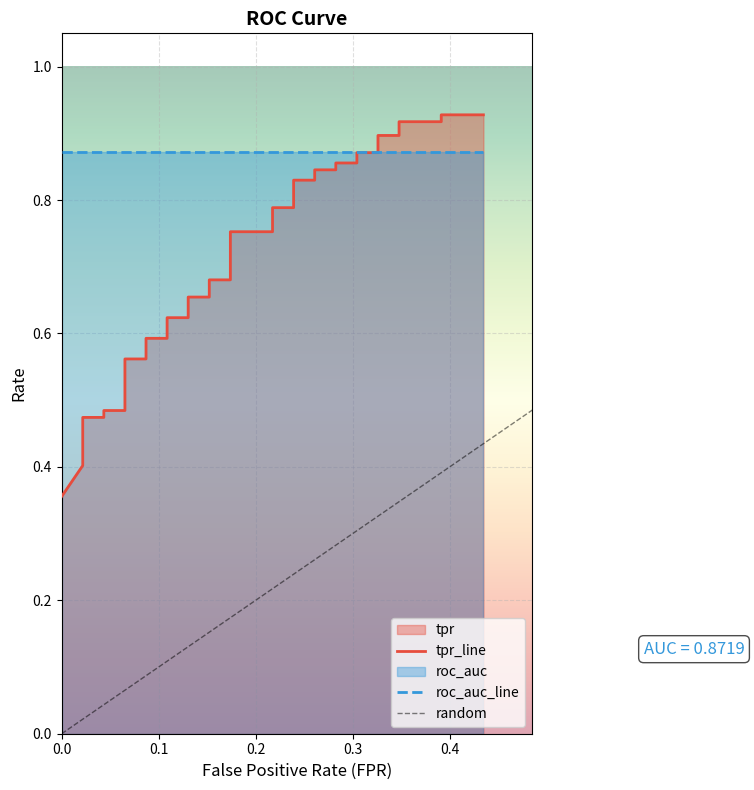

What is the average value?

0.7